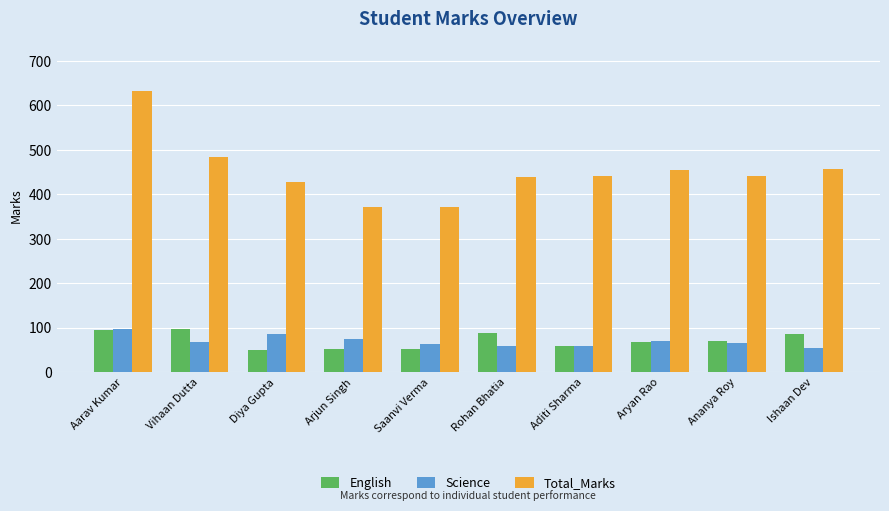

At Rohan Bhatia, list the series in order from largest to smallest.

Total_Marks, English, Science